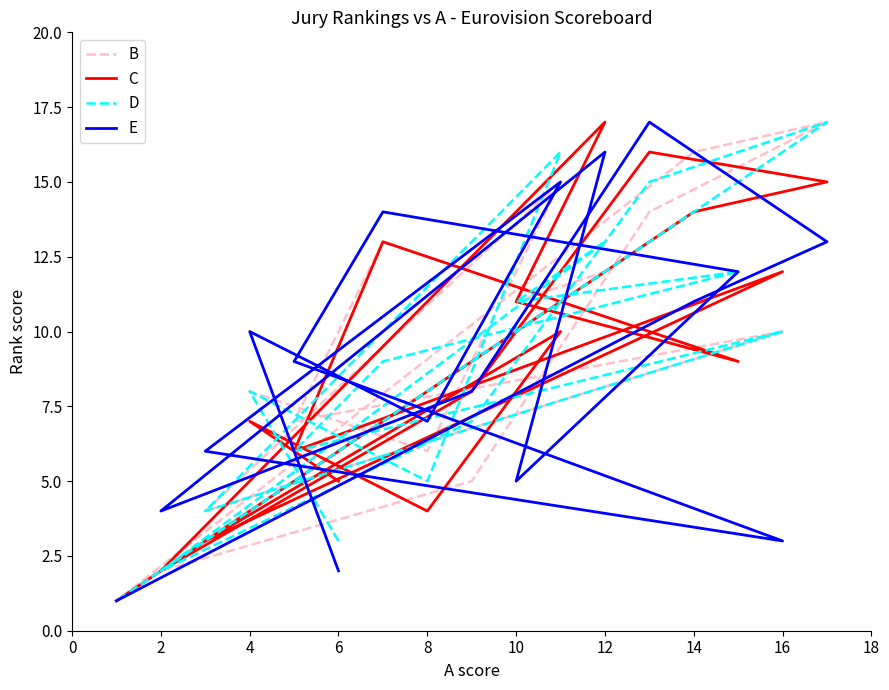

What is the value of the B point at the 6th from the left?

10